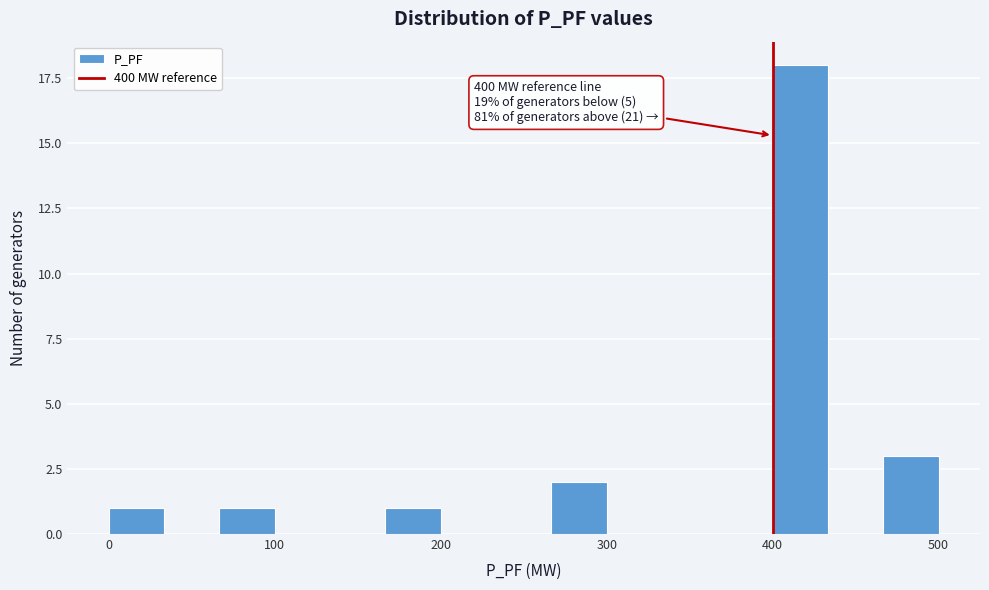

Read against the x-axis, roughly where is the centre of the tallest bar?

420